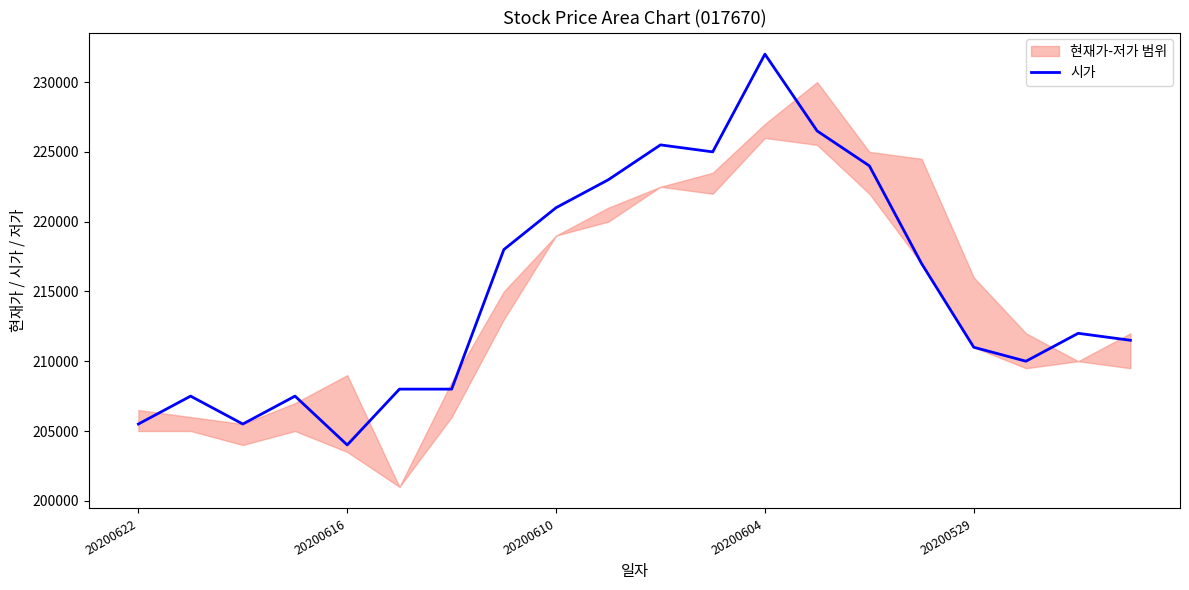

True or false: there are more than 0 points higher than both neighbors.

True